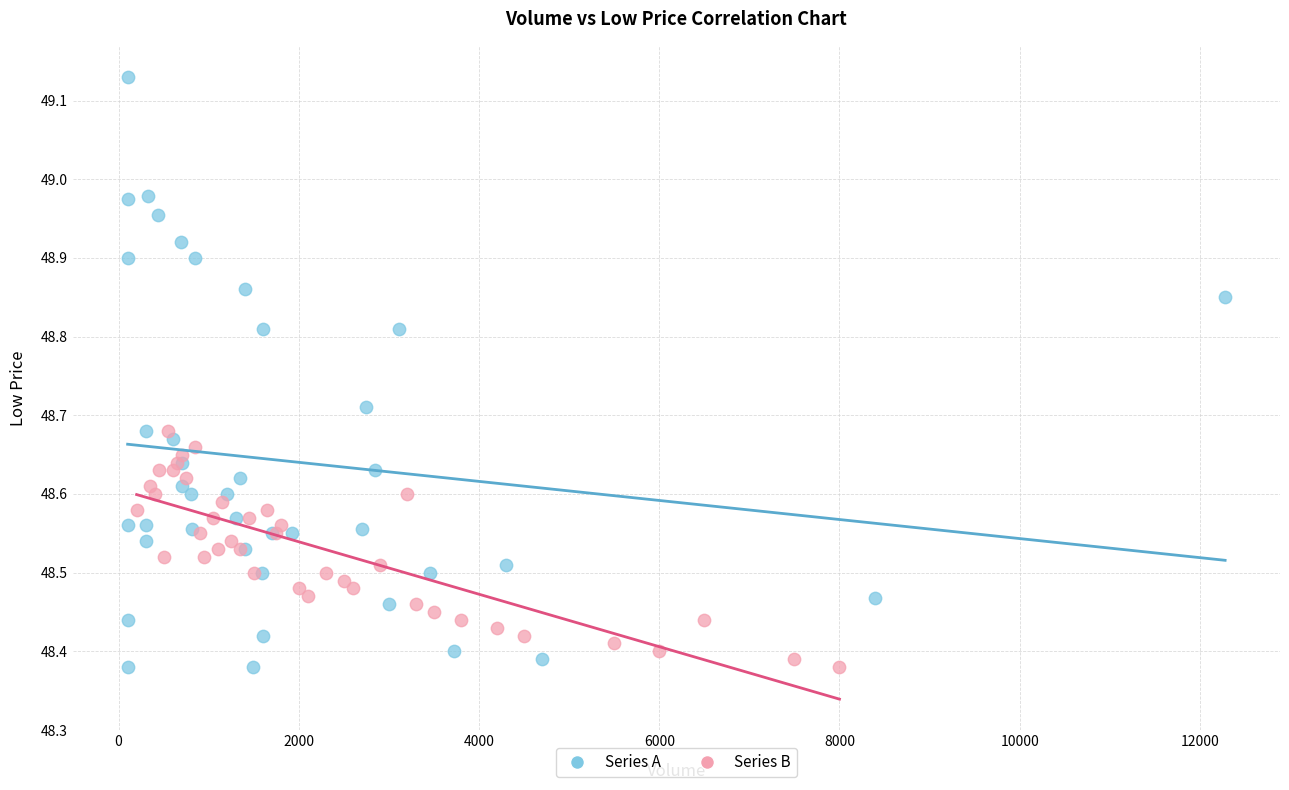

Which series has the largest Y range (max minus min)?

Series A